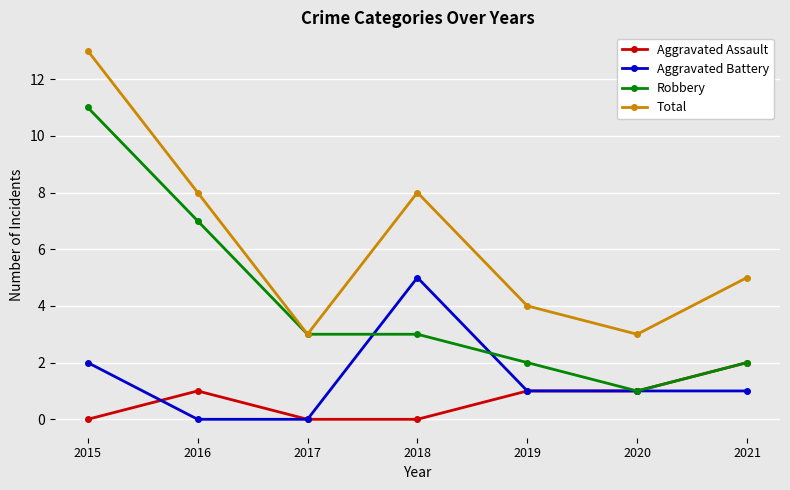

Is it true that Aggravated Assault equals -1 at 2017?

False